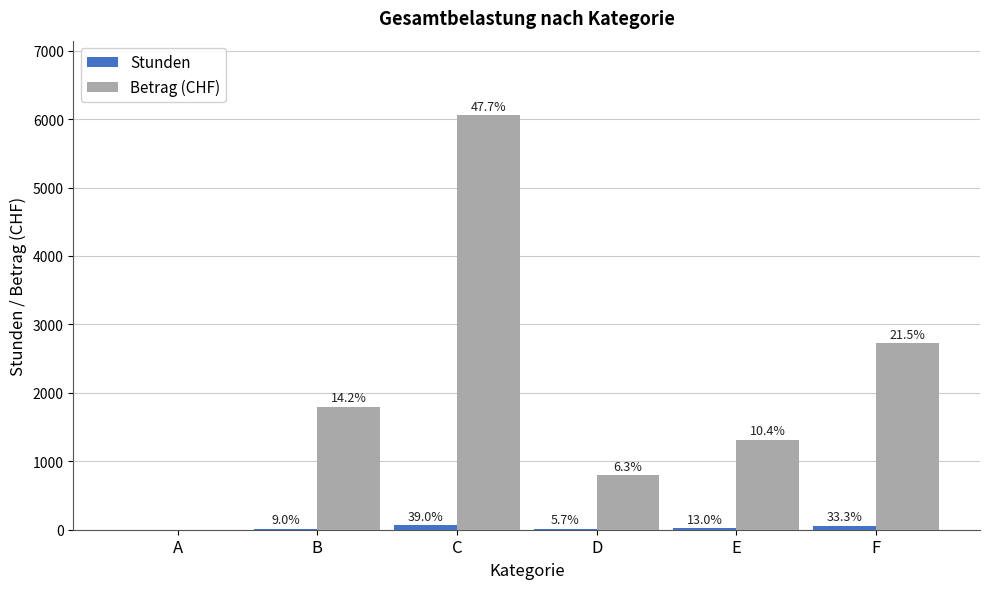

Reading left to right, transcribe all the data shown in this chart.

Stunden: A=0.0	B=14.8	C=63.8	D=9.2	E=21.2	F=54.5
Betrag (CHF): A=0.0	B=1799.5	C=6056.2	D=795.5	E=1317.5	F=2725.0